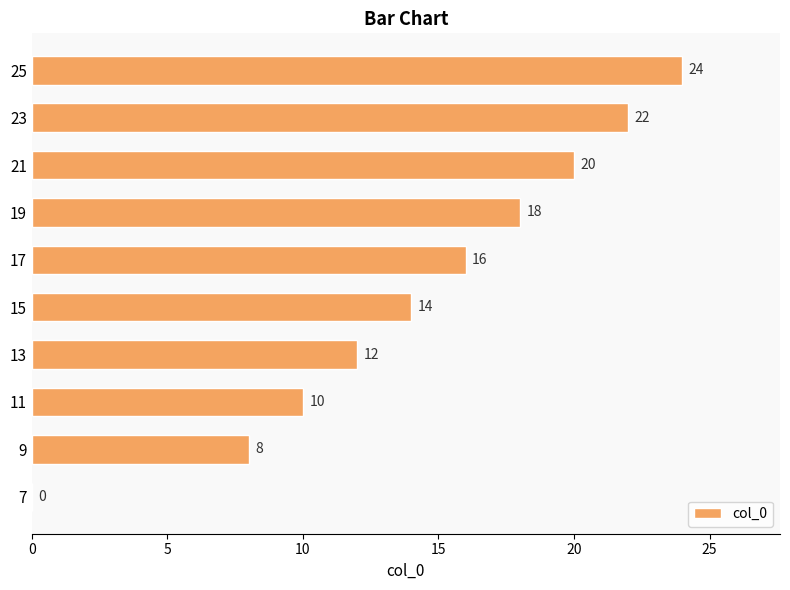

Are the bars horizontal?

Yes